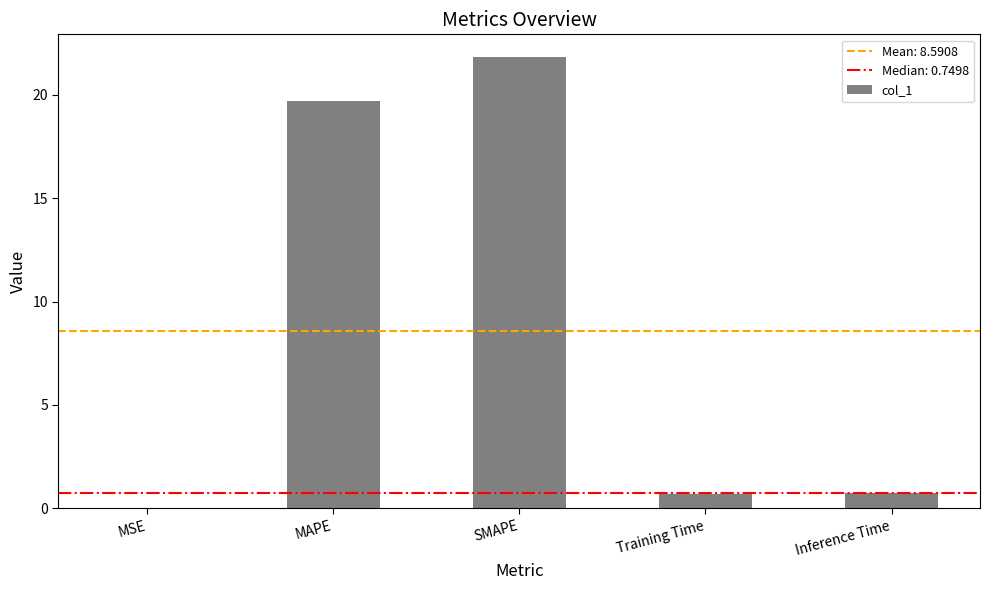

What value does the data have at Training Time?

0.7